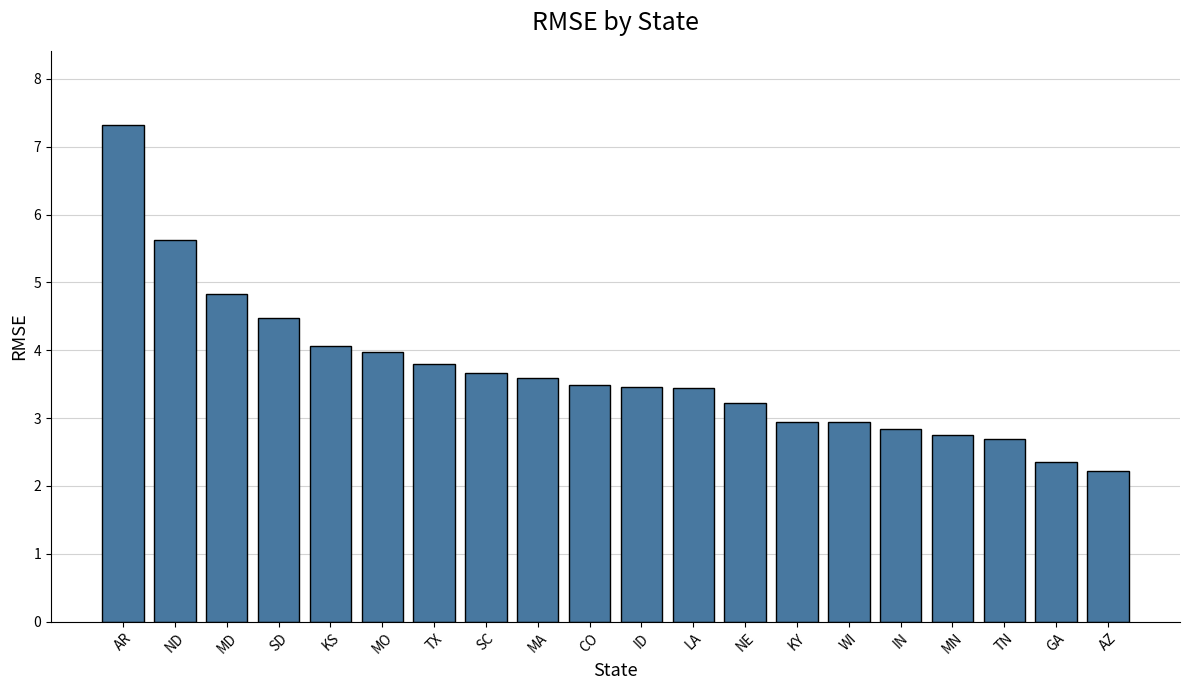

What position from the right is LA?

9